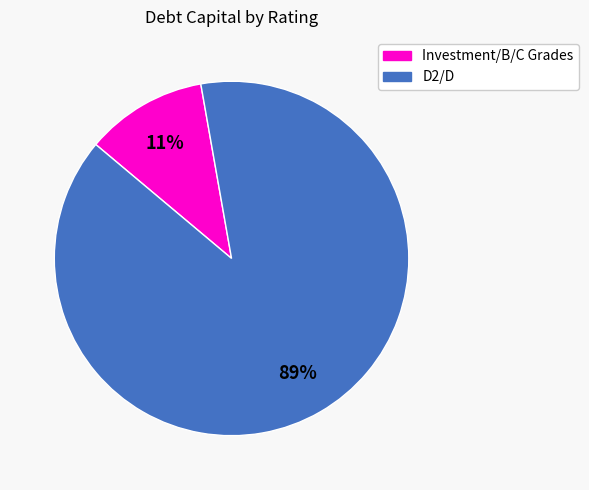

Does any single category account for the majority?

Yes